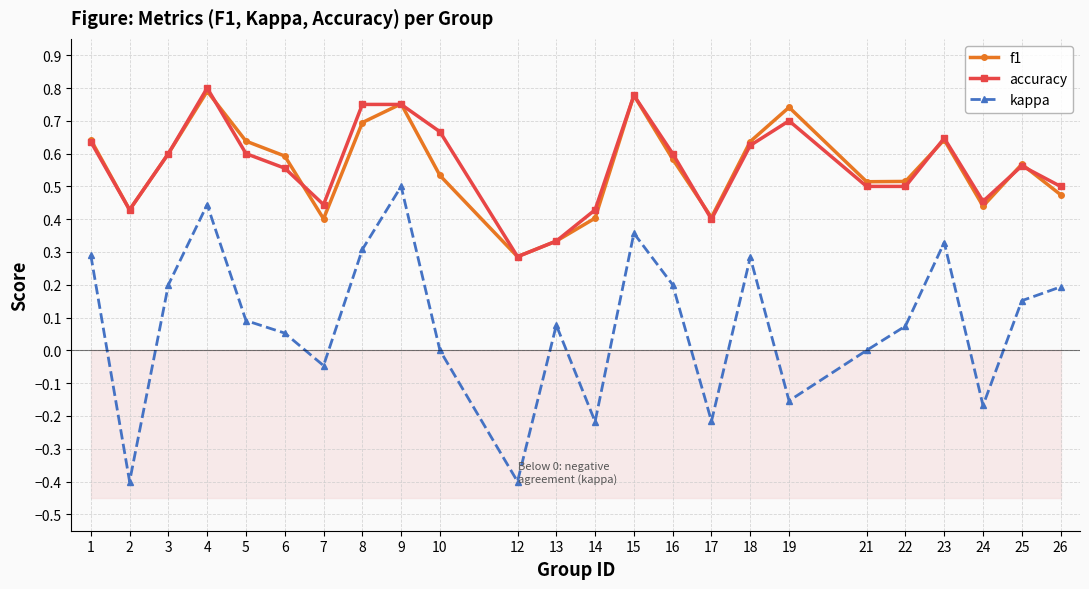

Which series has the widest spread of values?

kappa